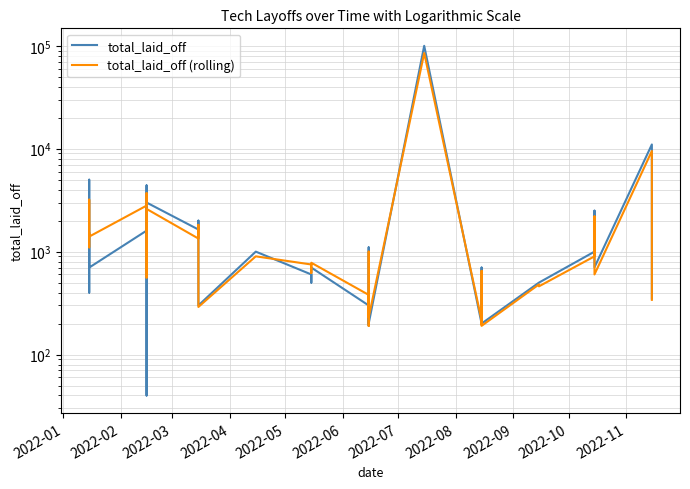

True or false: total_laid_off (rolling) and total_laid_off cross at least once.

True